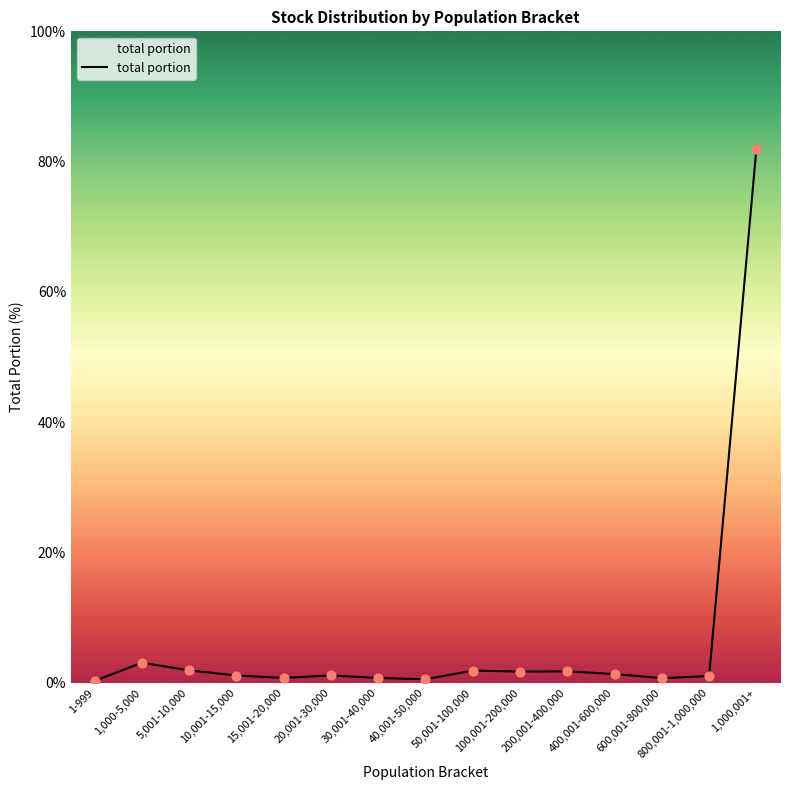

Which has a higher value, 1,000,001+ or 20,001-30,000?

1,000,001+